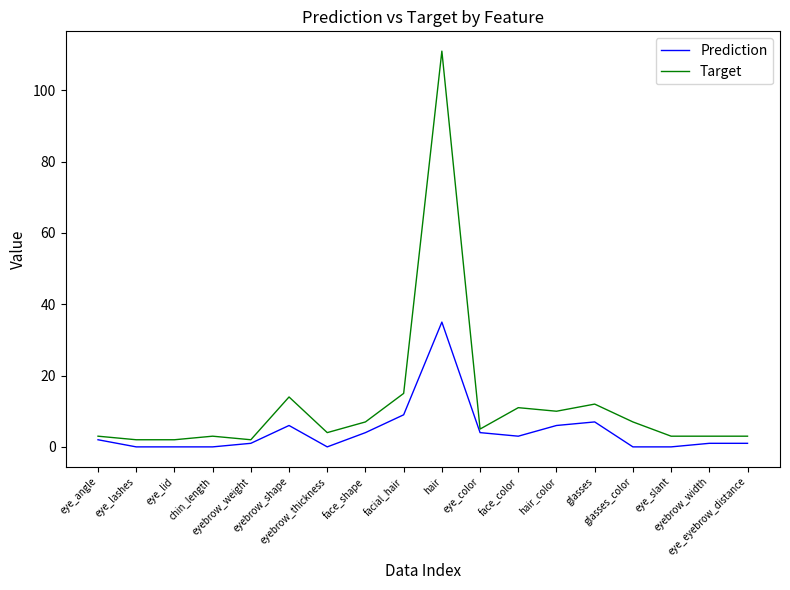

What is the approximate value of Target at facial_hair, to the nearest 5?

15